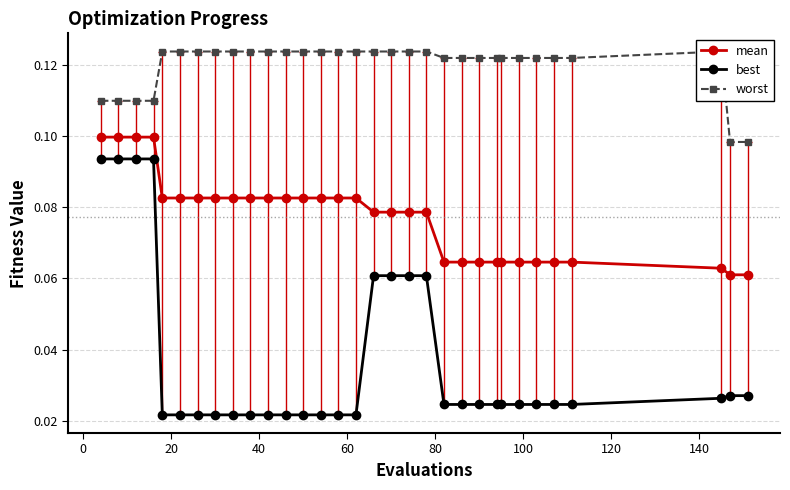

Which series has the largest total across all categories?

worst